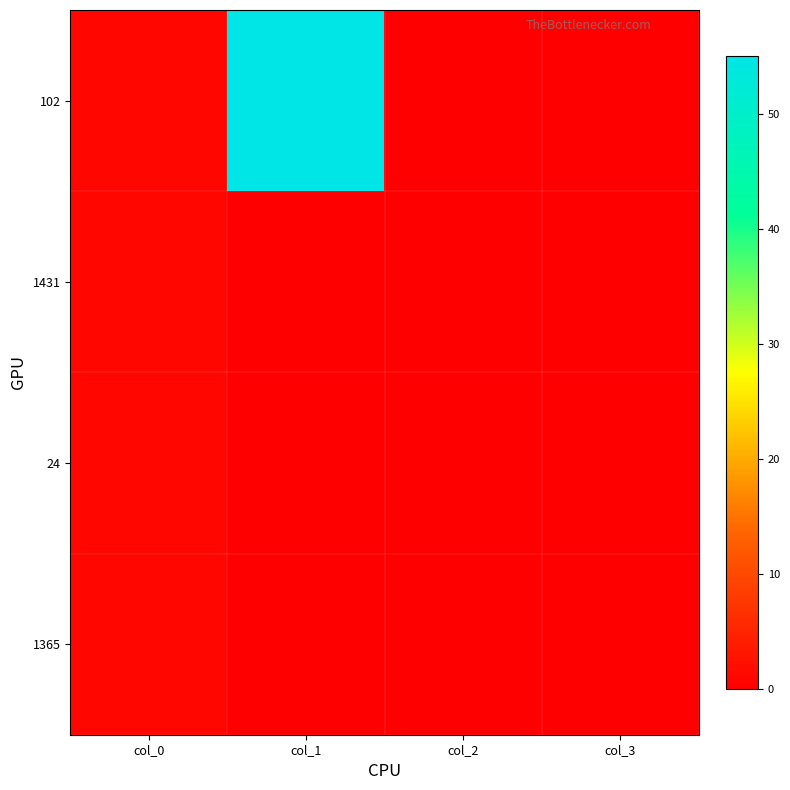

Which has a higher value, col_0 or col_3?

col_0